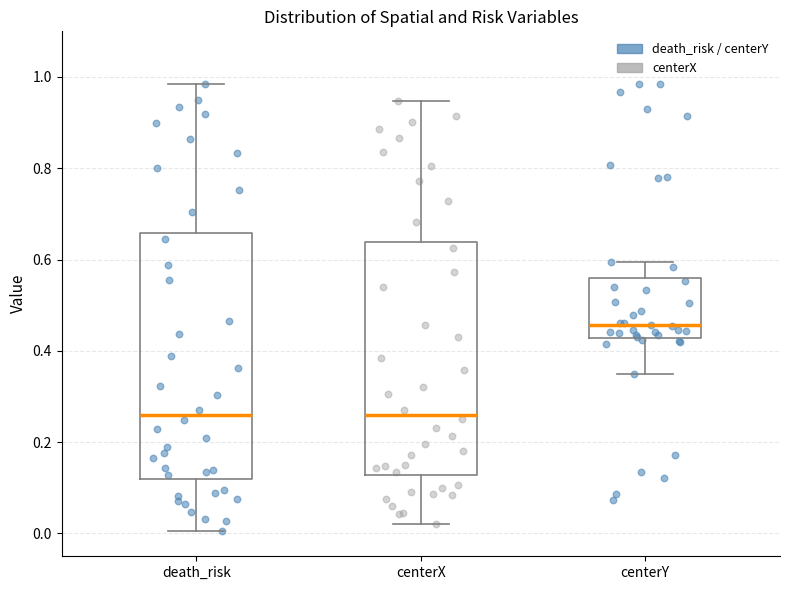

Reading left to right, read every box against the y-axis: the position of its median line, the range the box covers, and the ends of its whiskers. The values are not printed on the chart, so give them approximately, as read against the axis.

death_risk: median 0.26, box 0.12 to 0.66, whiskers 0.00 to 0.98
centerX: median 0.26, box 0.12 to 0.64, whiskers 0.02 to 0.94
centerY: median 0.46, box 0.42 to 0.56, whiskers 0.34 to 0.60